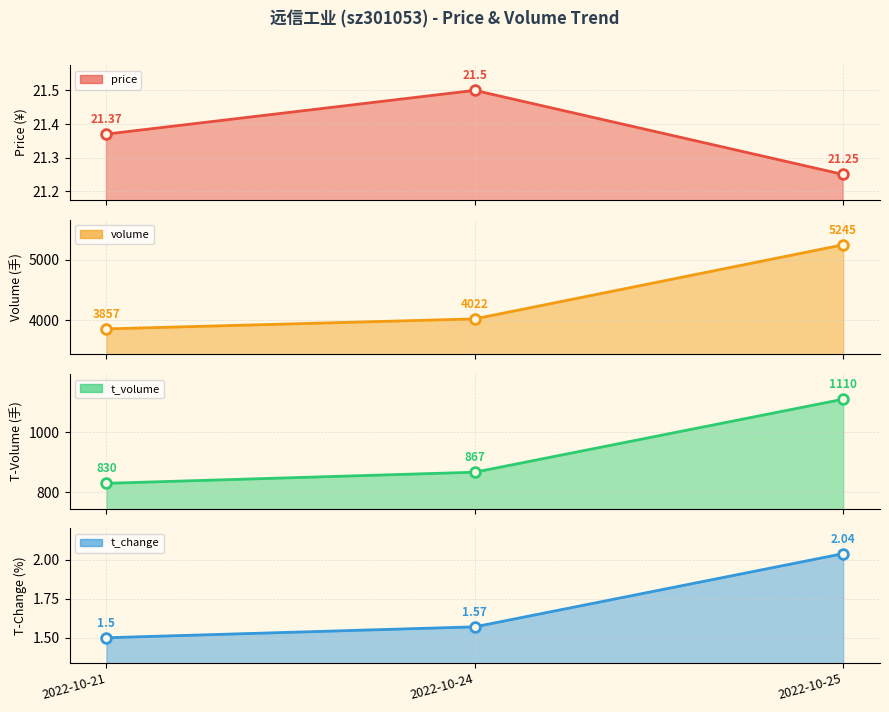

Reading left to right, extract all data points from this chart.

price: 21.4	21.5	21.2
volume: 3857.0	4022.0	5245.0
t_volume: 830.0	867.0	1110.0
t_change: 1.5	1.6	2.0